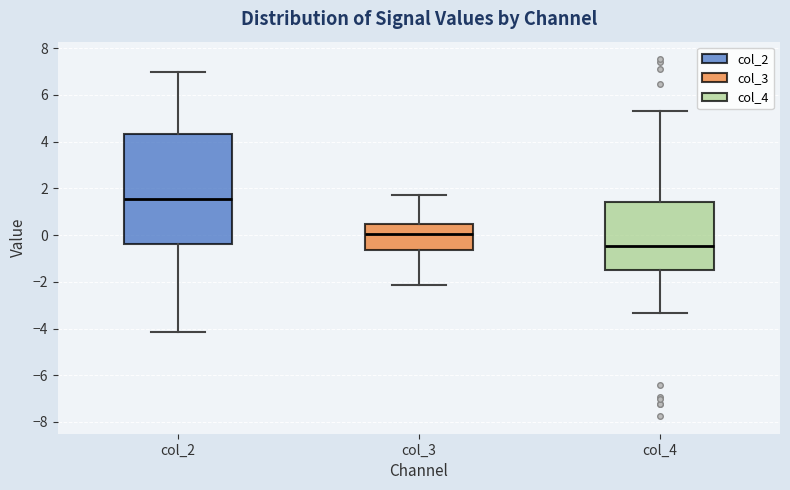

Reading left to right, read every box against the y-axis: the position of its median line, the range the box covers, and the ends of its whiskers. The values are not printed on the chart, so give them approximately, as read against the axis.

col_2: median 1.6, box -0.4 to 4.4, whiskers -4.2 to 7.0
col_3: median 0.0, box -0.6 to 0.4, whiskers -2.2 to 1.6
col_4: median -0.4, box -1.4 to 1.4, whiskers -3.4 to 5.4